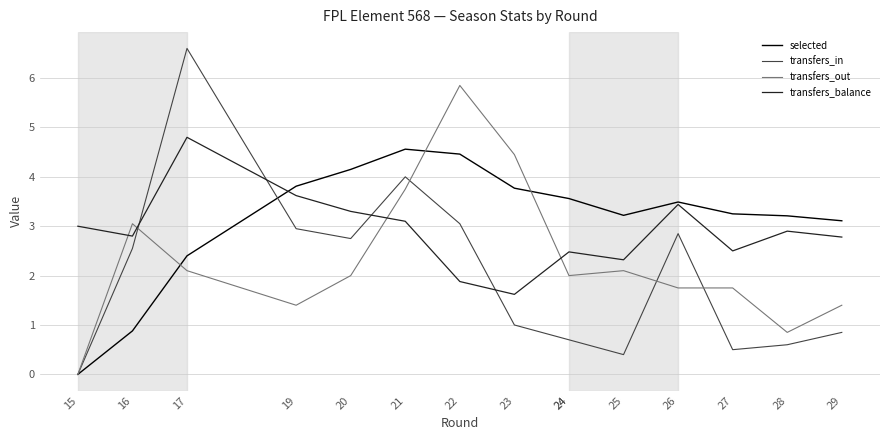

True or false: transfers_out and transfers_balance intersect in this chart.

True